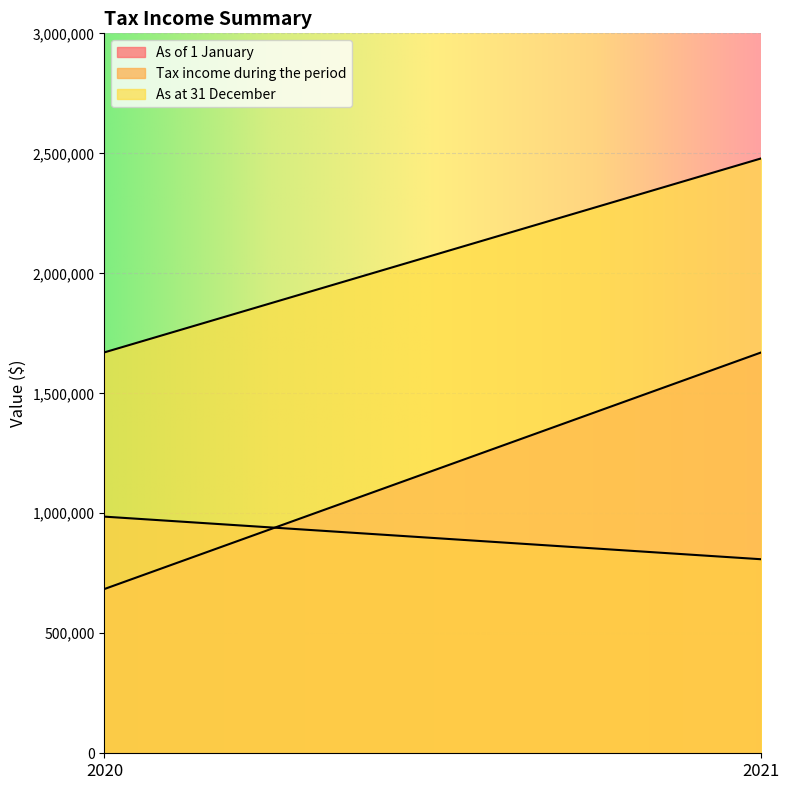

At which label is As of 1 January closest to 1177585?

2020